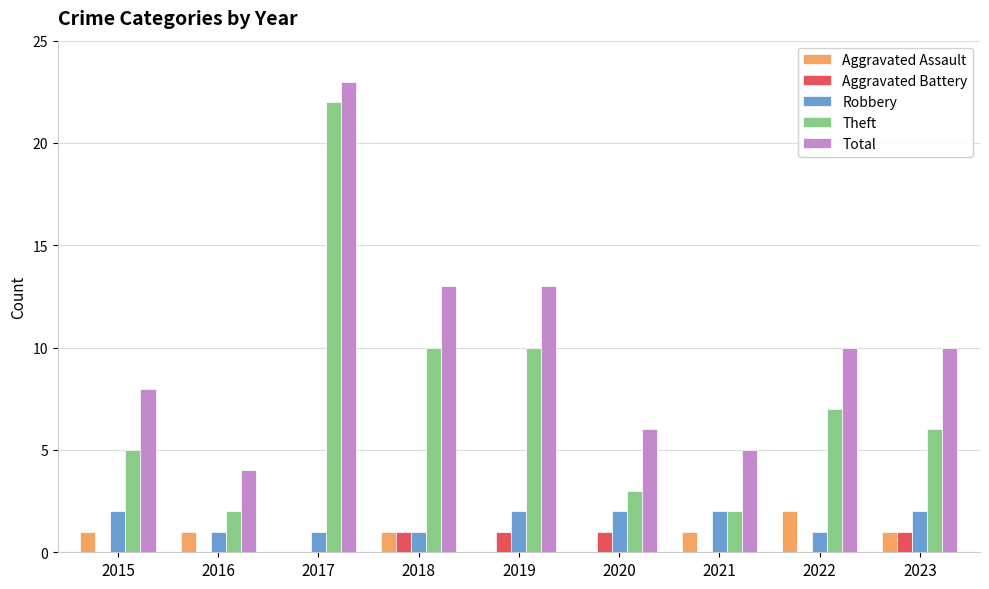

Is the value of Robbery at 2015 greater than the value of Theft at 2015?

No